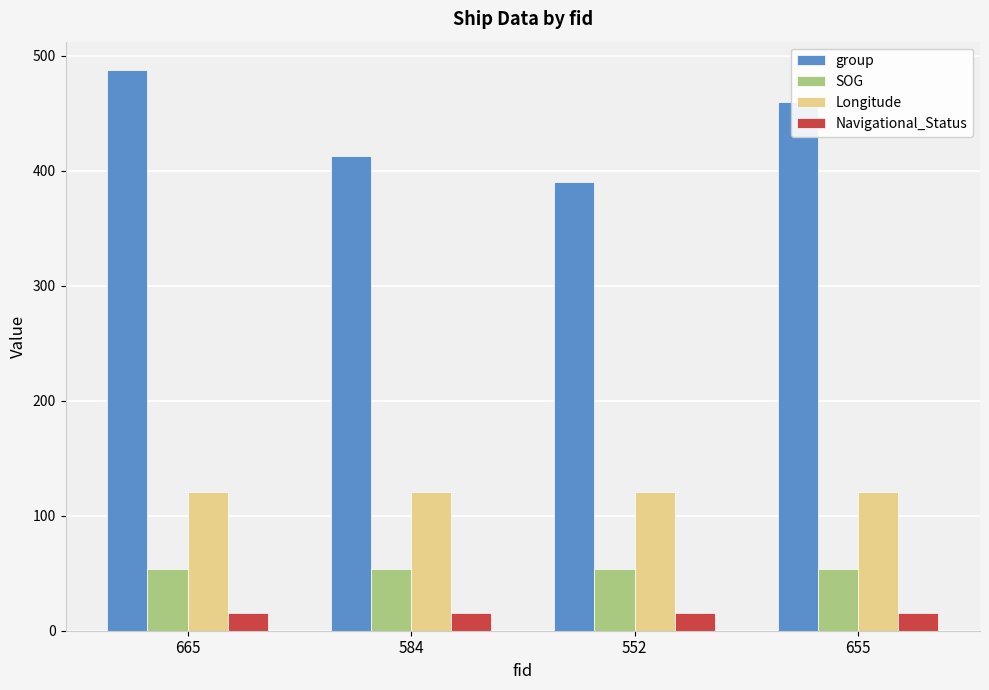

At how many categories does at least one series exceed 472?

1